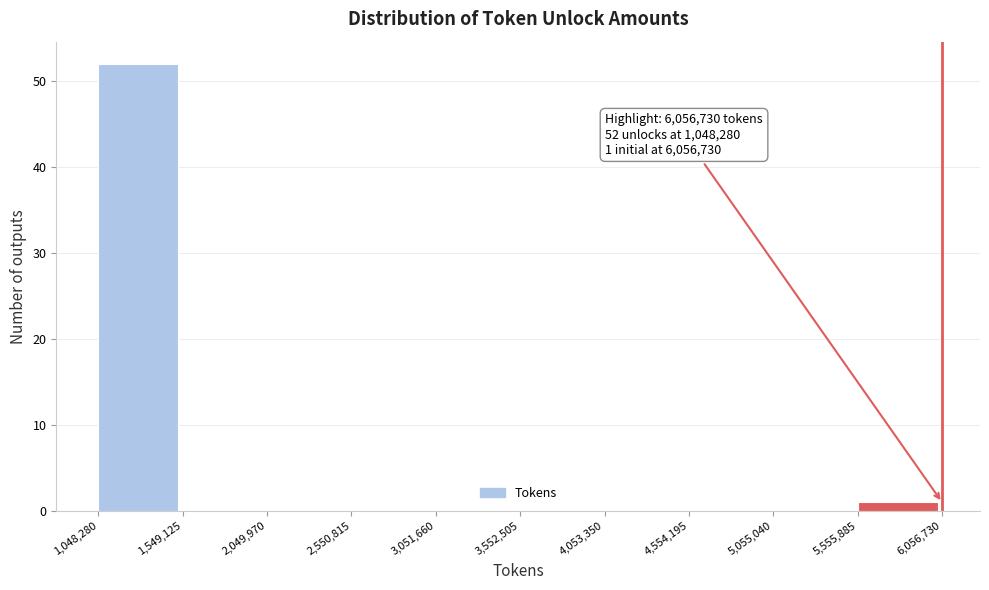

Over which range of the x-axis is the bar tallest?

1,048,280 to 1,549,125